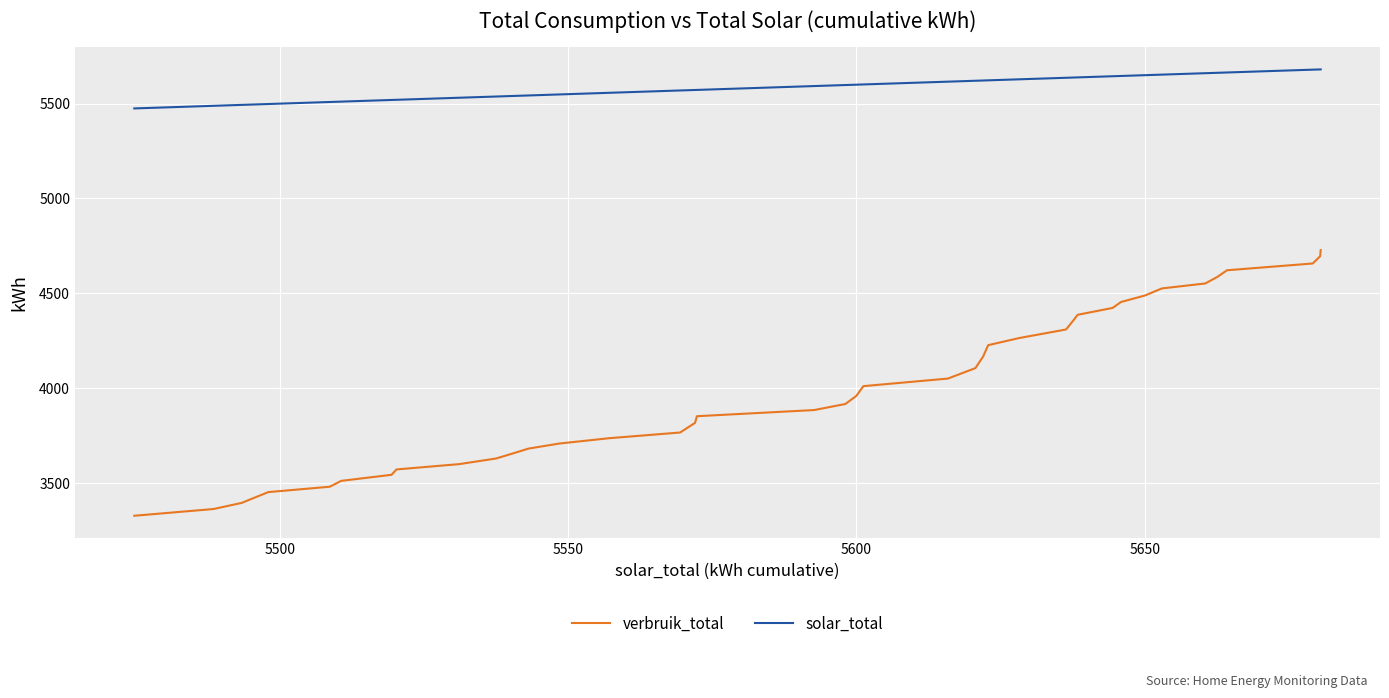

True or false: solar_total and verbruik_total cross at least once.

False